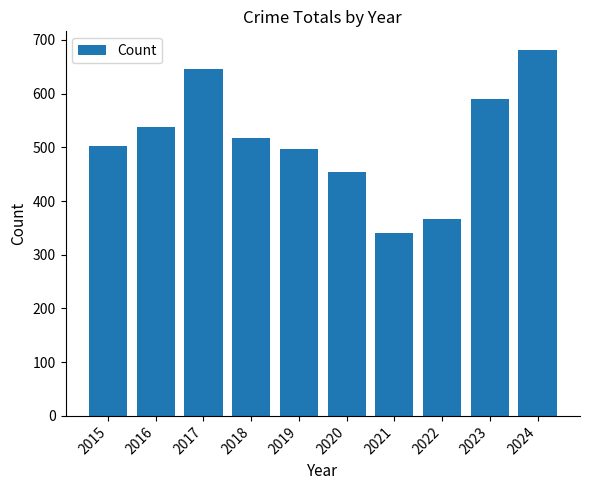

Between 2019 and 2016, which is larger?

2016